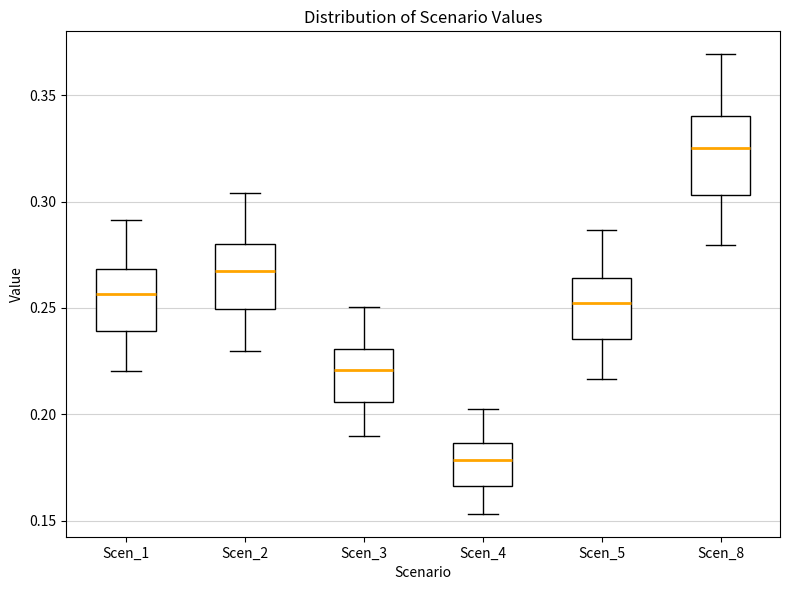

Which box's median line is the highest?

Scen_8